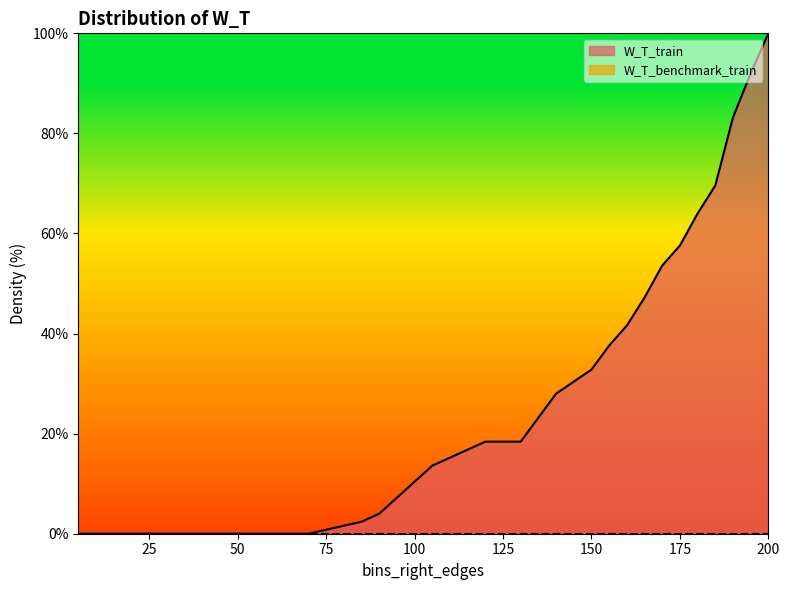

Reading left to right, extract all data points from this chart.

0.0	0.0	0.0	0.0	0.0	0.0	0.0	0.0	0.0	0.0	0.0	0.0	0.0	0.0	0.8	1.6	2.4	4.0	7.2	10.4	13.6	15.2	16.8	18.4	18.4	18.4	23.2	28.0	30.4	32.8	37.6	41.6	47.2	53.6	57.6	64.0	69.6	83.2	92.0	100.0